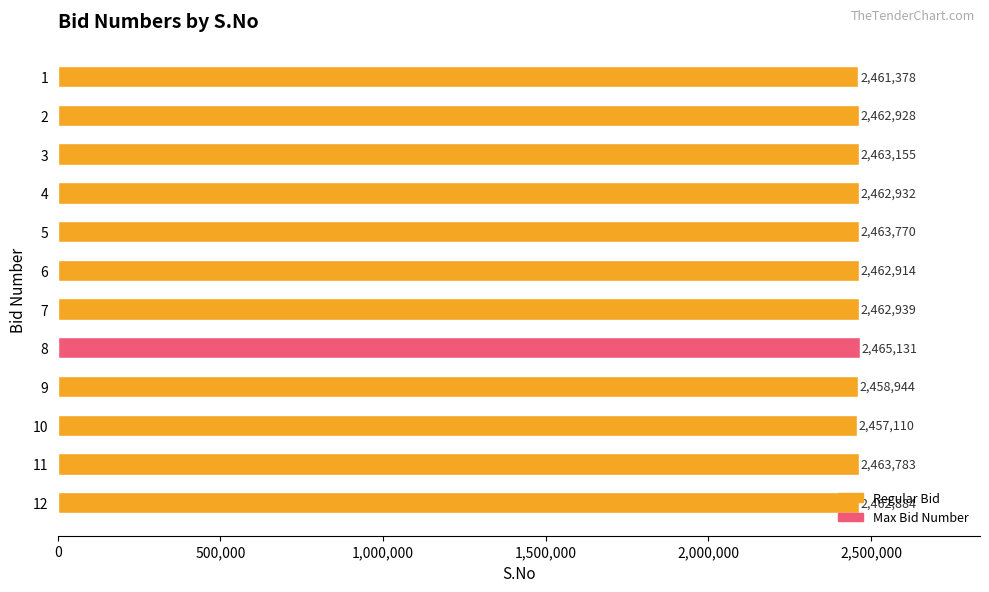

Are the bars horizontal?

Yes